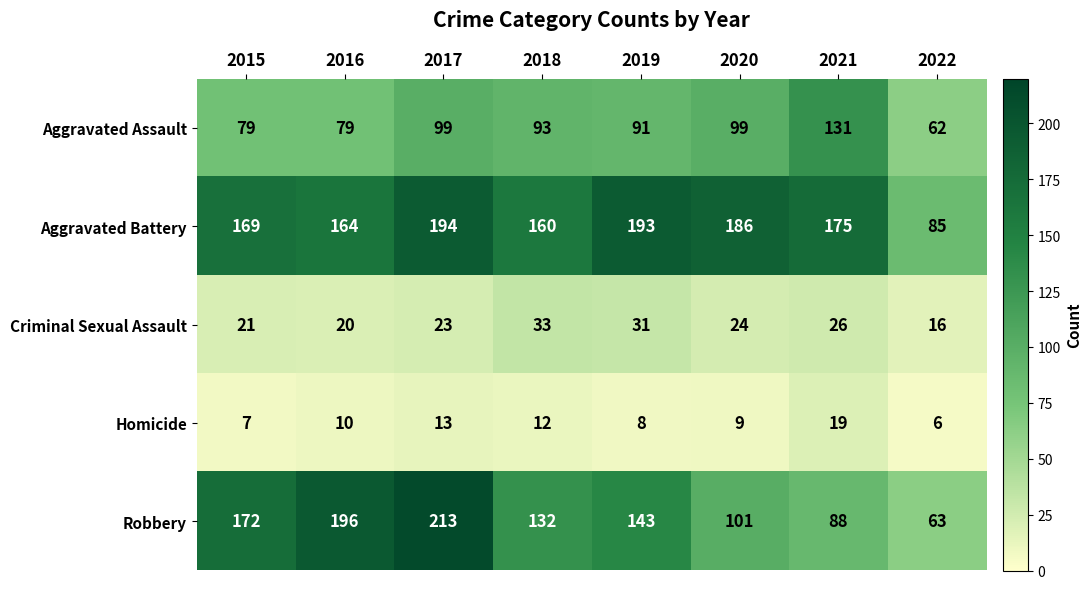

The Robbery series shows 143 at 2020. True or false?

False